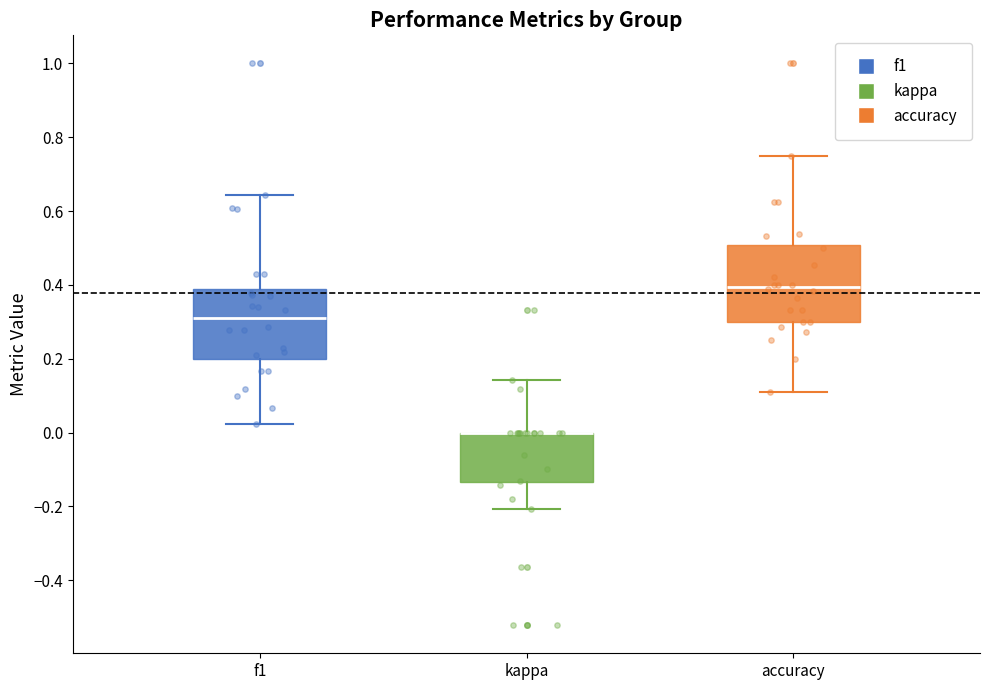

Reading left to right, transcribe this box plot: for each box, give where its median line is, the range the box spans, and where its two whiskers end, as read against the y-axis. The values are not printed on the chart, so give them approximately, as read against the axis.

f1: median 0.30, box 0.20 to 0.40, whiskers 0.02 to 0.64
kappa: median 0.00 (drawn on the box's upper edge), box -0.14 to 0.00, whiskers -0.20 to 0.14
accuracy: median 0.40, box 0.30 to 0.50, whiskers 0.12 to 0.76